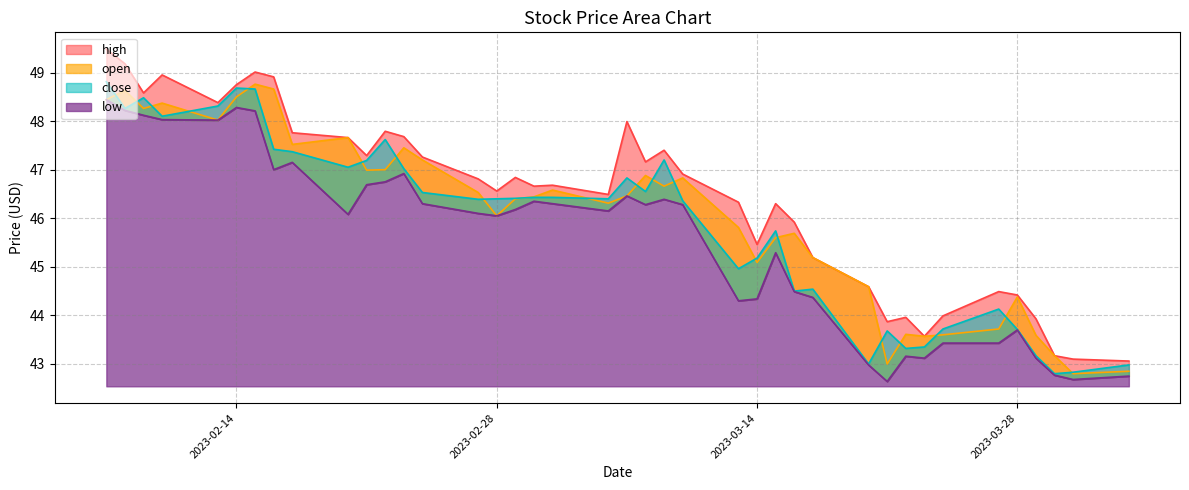

How many lines are shown in the chart?

4